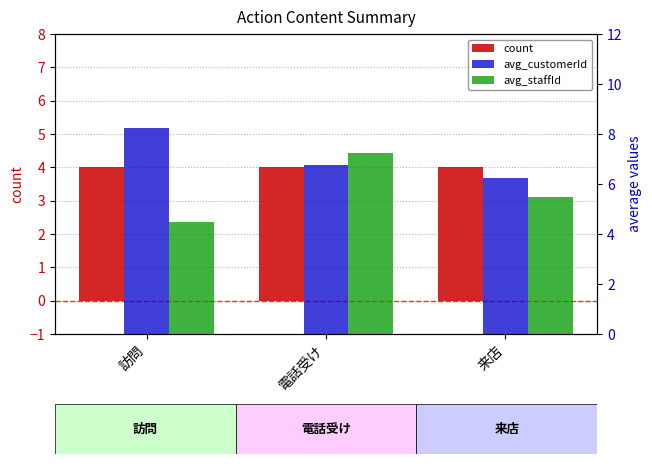

Count the number of categories in the chart.

3